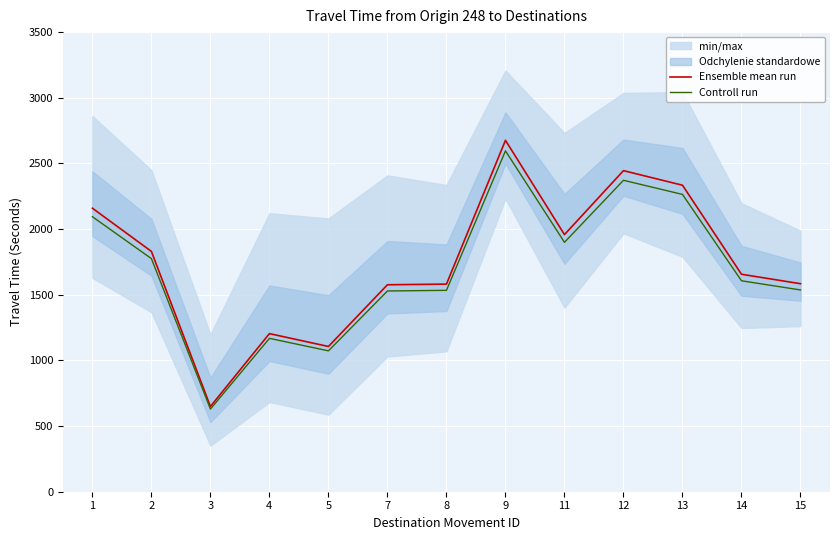

What is the total value across all series at 8?

3114.6